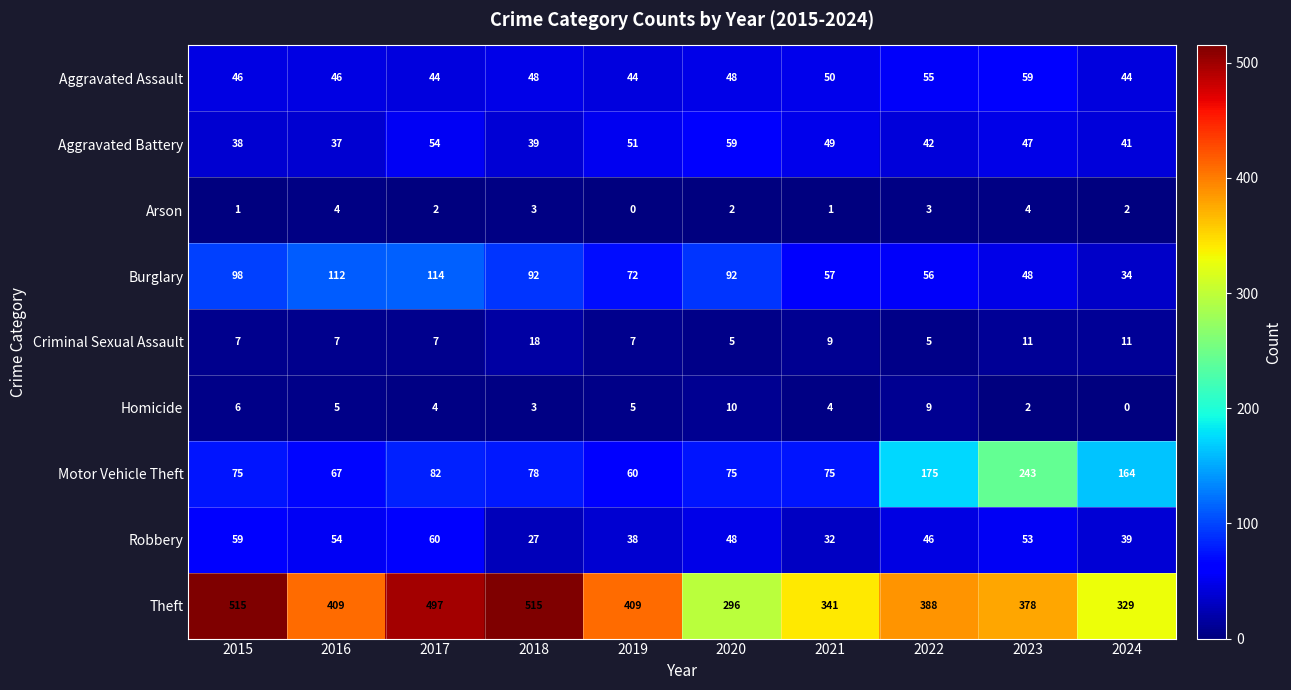

Which series has the largest total across all categories?

Theft